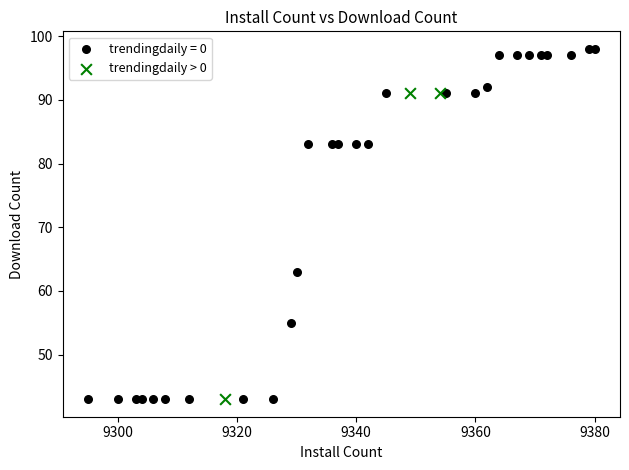

Which series has the largest Y range (max minus min)?

trendingdaily = 0